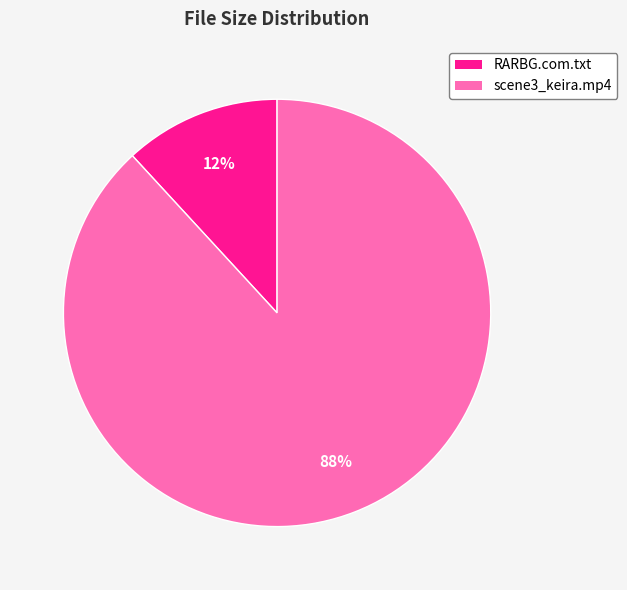

What is the majority slice?

scene3_keira.mp4